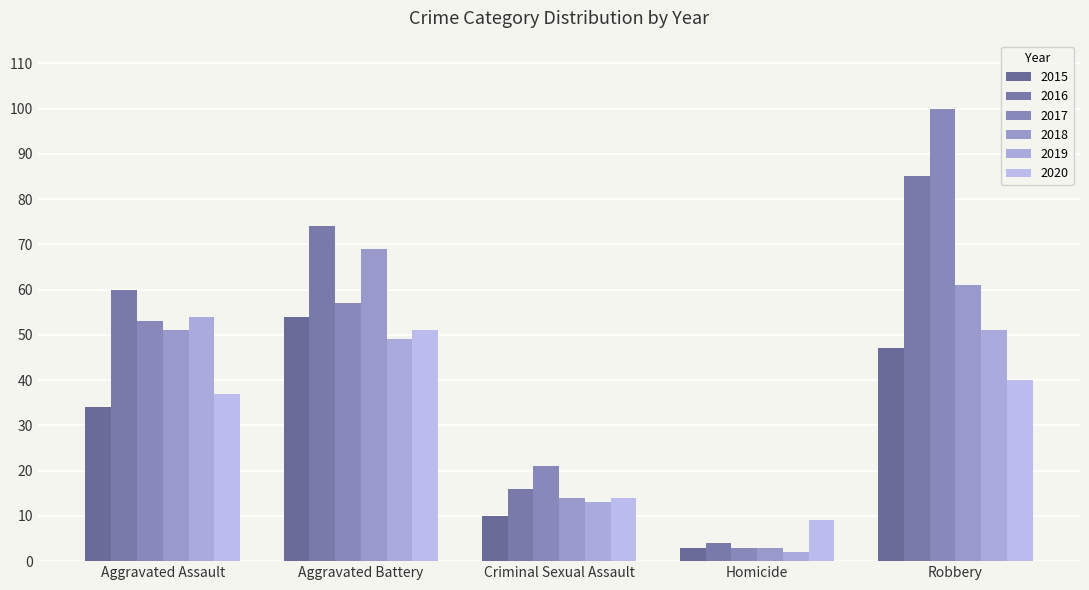

Count the 2018 values in the range 14 to 61.

3